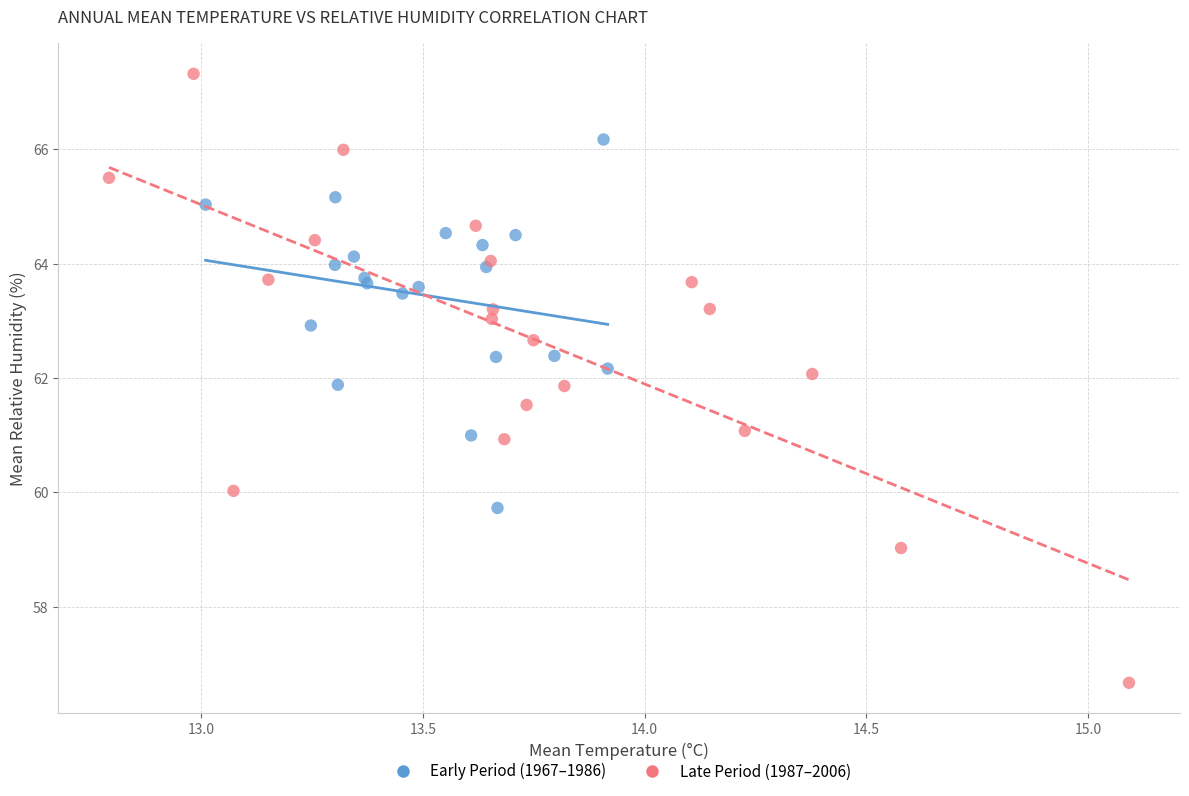

Which series reaches the maximum Y coordinate?

Late Period (1987–2006)